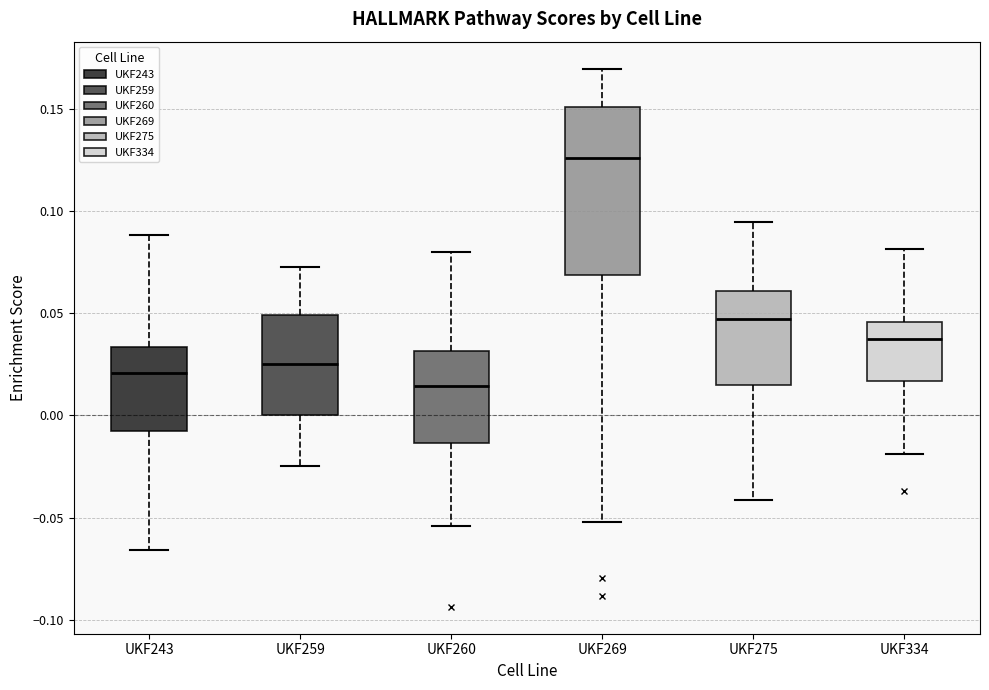

Which box is the tallest, from its lower edge to its upper edge?

UKF269